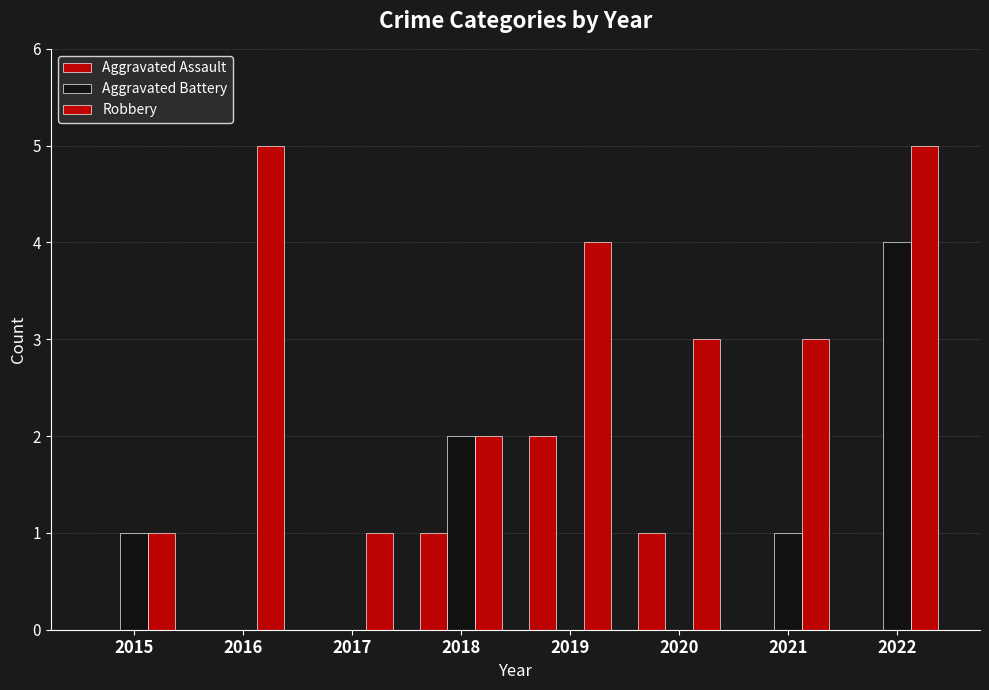

Between 2020 and 2022, which series saw the biggest shift?

Aggravated Battery